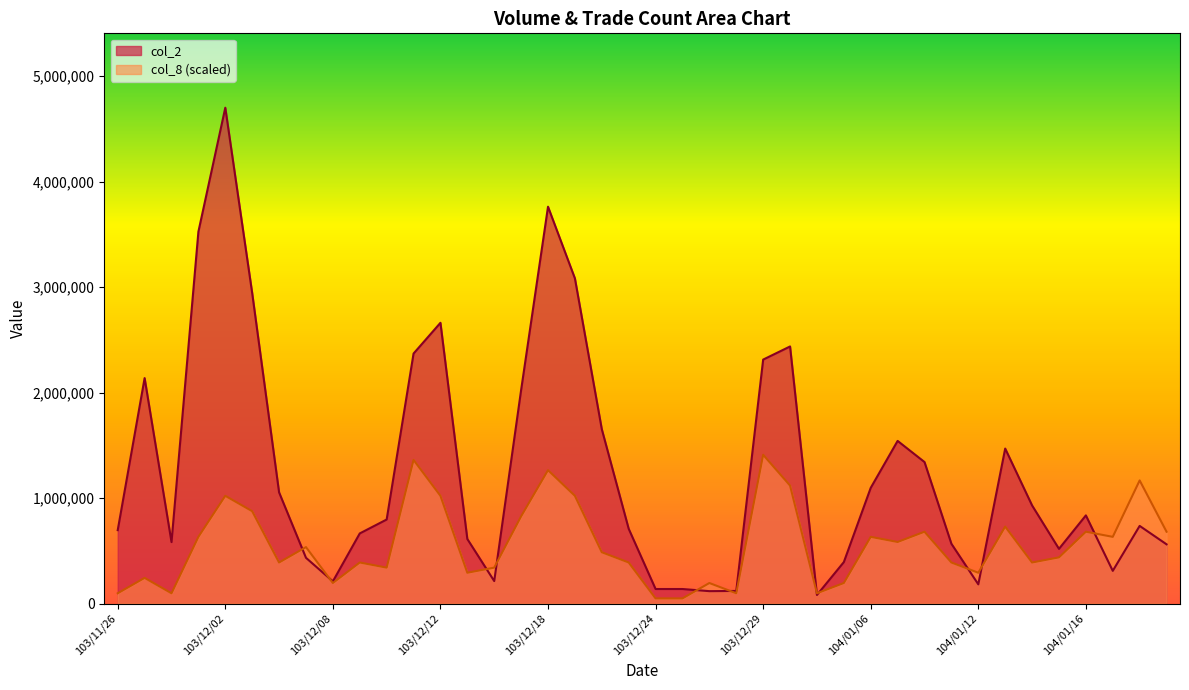

Which series ends up on top after the final intersection of col_8 and col_2?

col_8